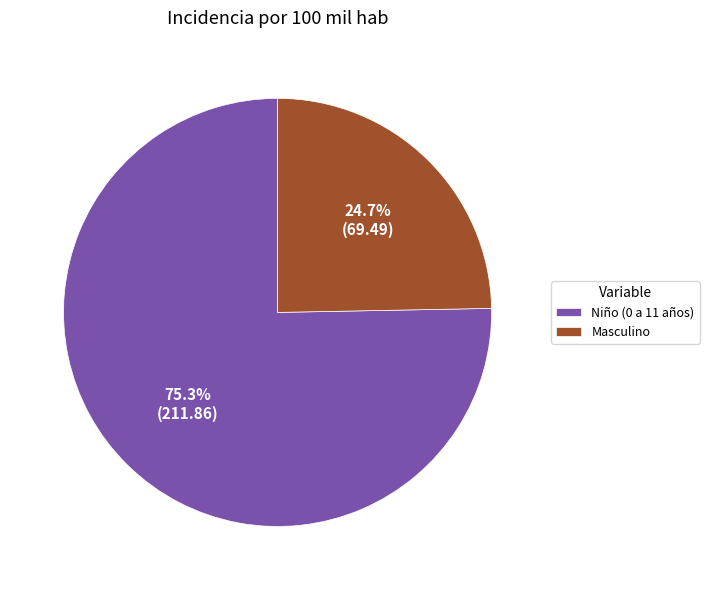

Approximately how many times larger is the value at Masculino compared to Niño (0 a 11 años)?

0.3